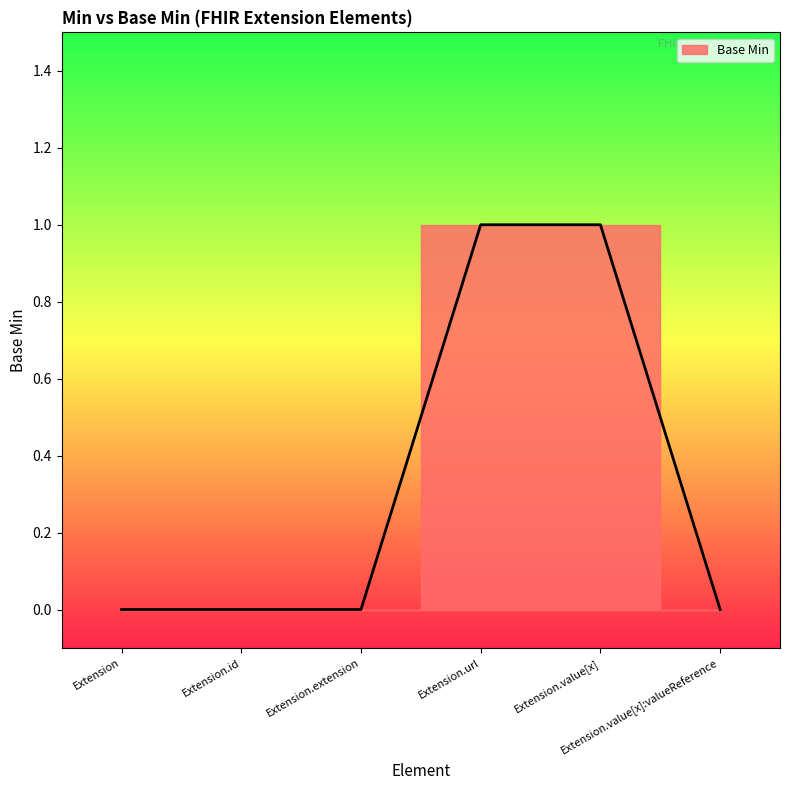

Reading left to right, extract all data points from this chart.

Extension=0	Extension.id=0	Extension.extension=0	Extension.url=1	Extension.value[x]=1	Extension.value[x]:valueReference=0